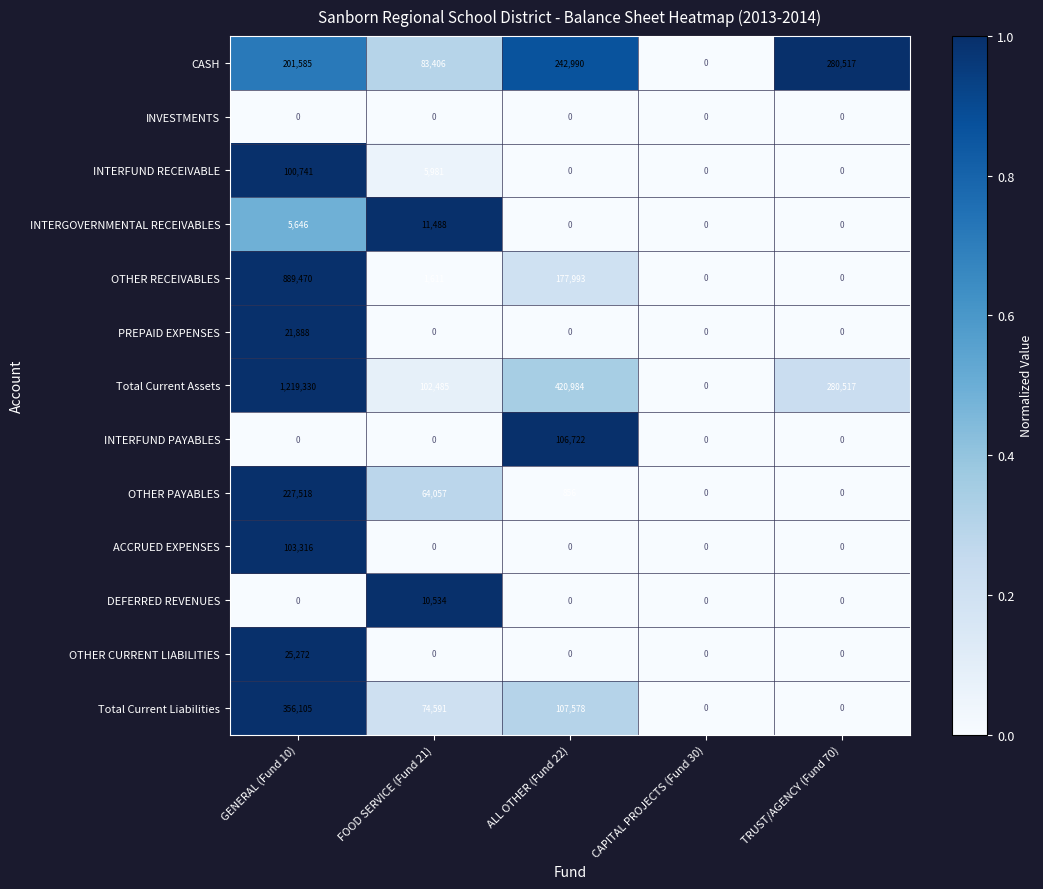

Is it true that DEFERRED REVENUES equals 10534 at FOOD SERVICE (Fund 21)?

True